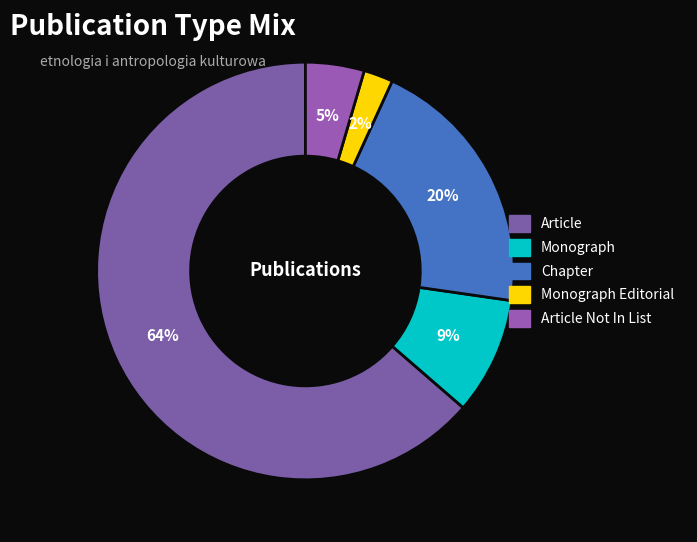

Which category accounts for the majority?

Article